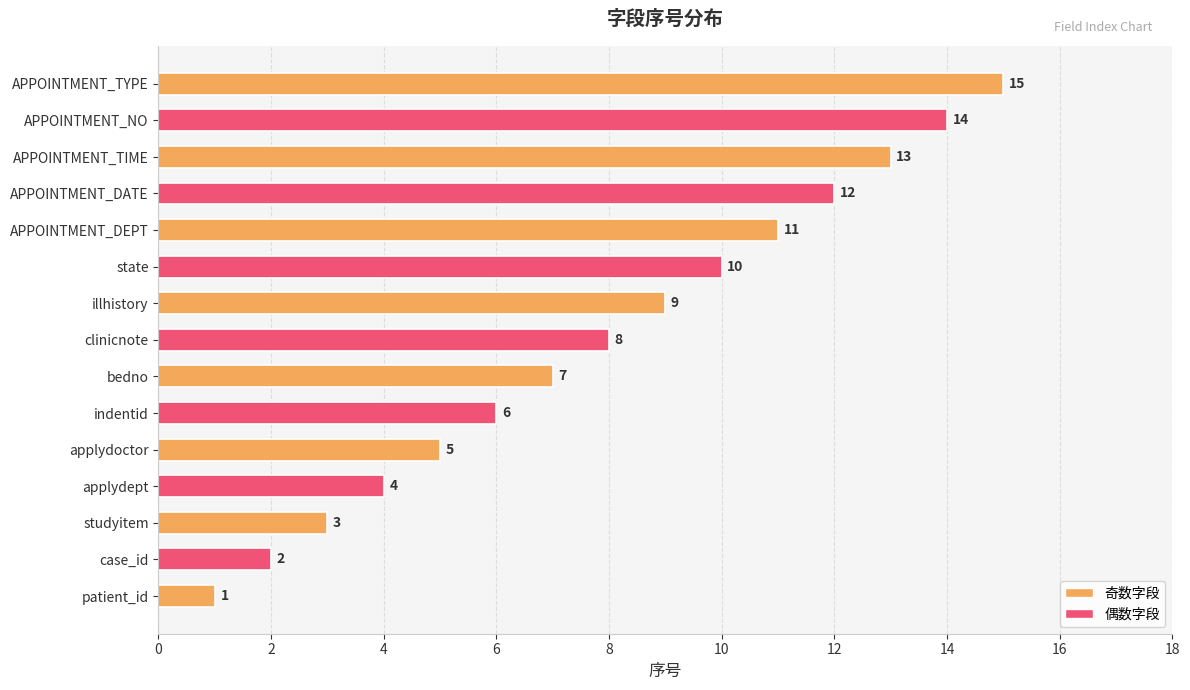

At which label is the value closest to 8?

clinicnote